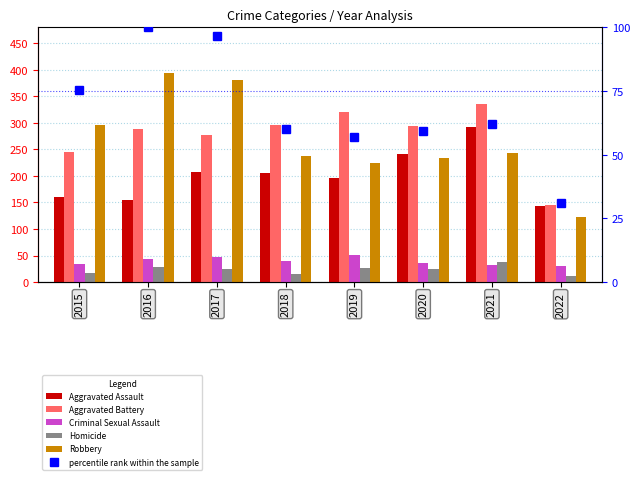

The value of Aggravated Assault at 2021 is 382.4. True or false?

False